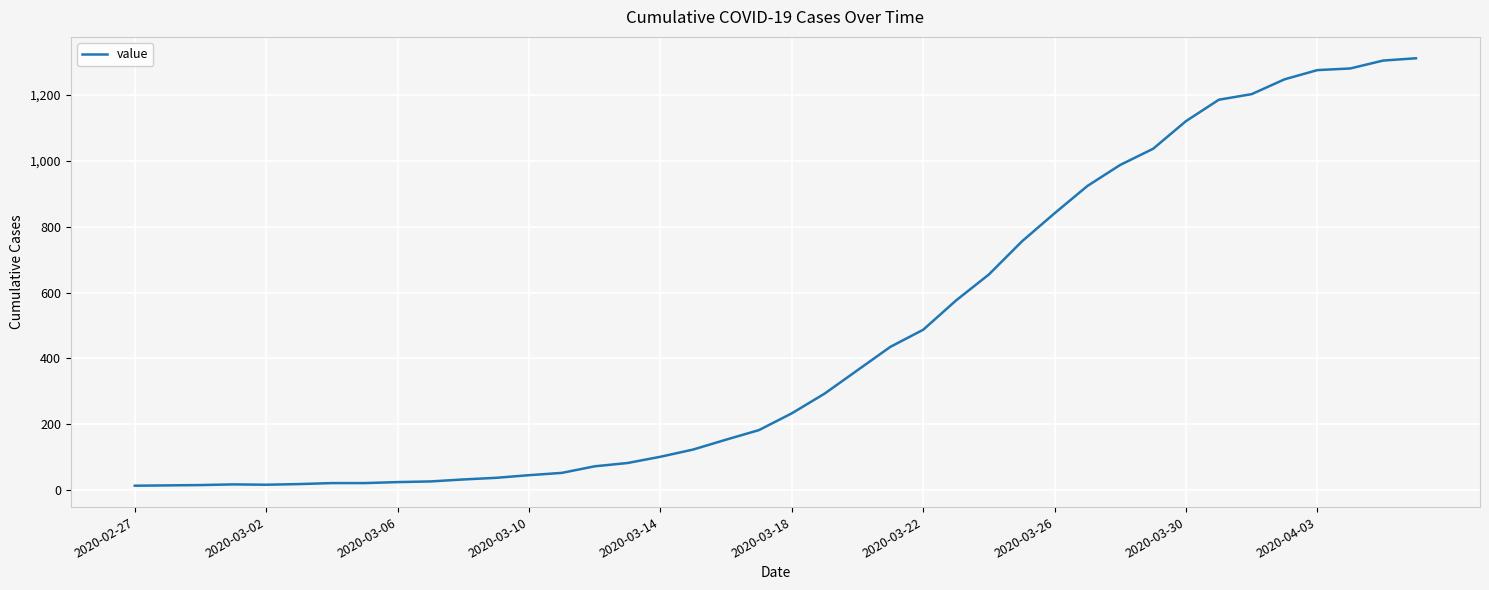

How many values are below 233?

20